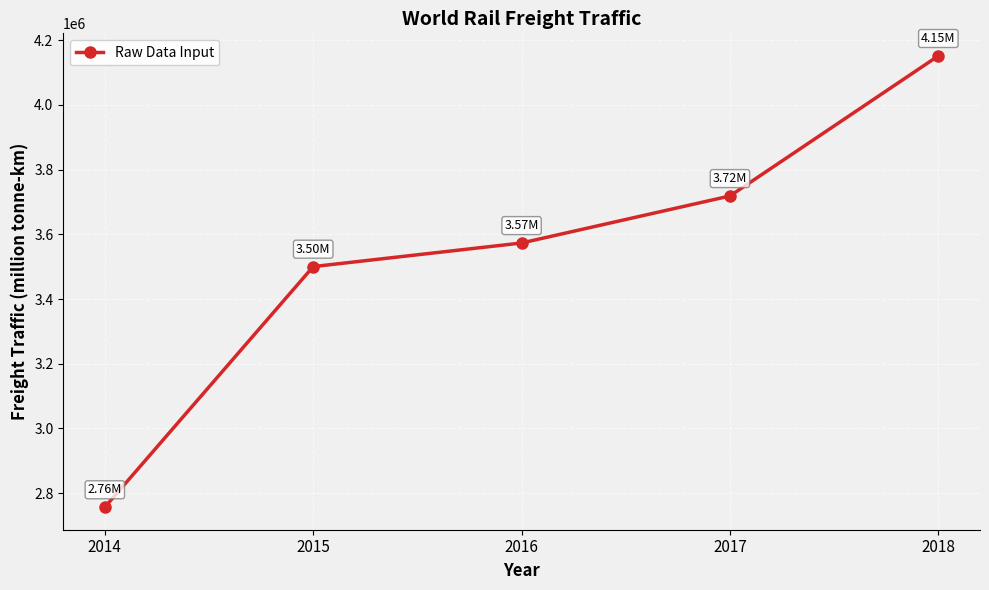

Read the value at 2018.

4151692.7